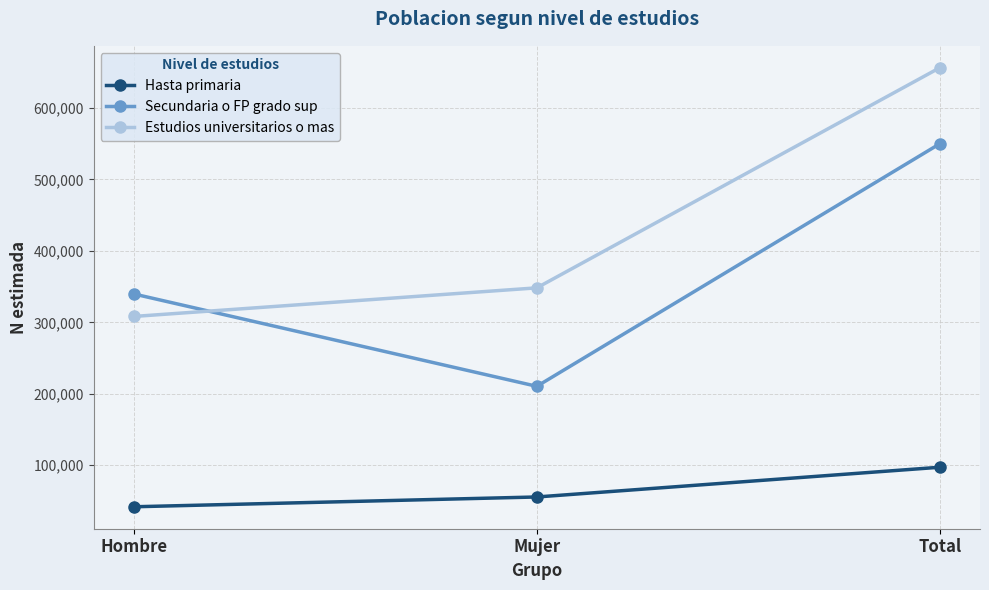

What position from the right is Hombre?

3